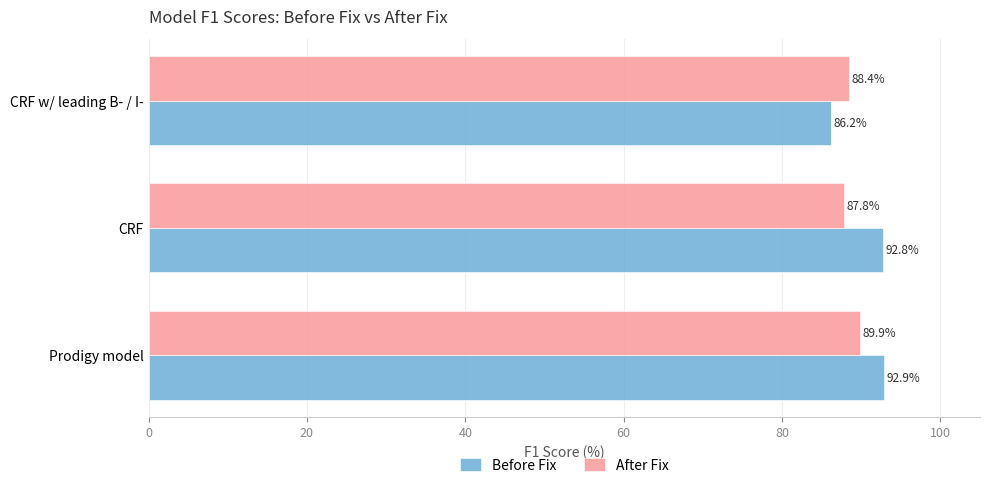

Which series has the largest range (max minus min)?

Before Fix